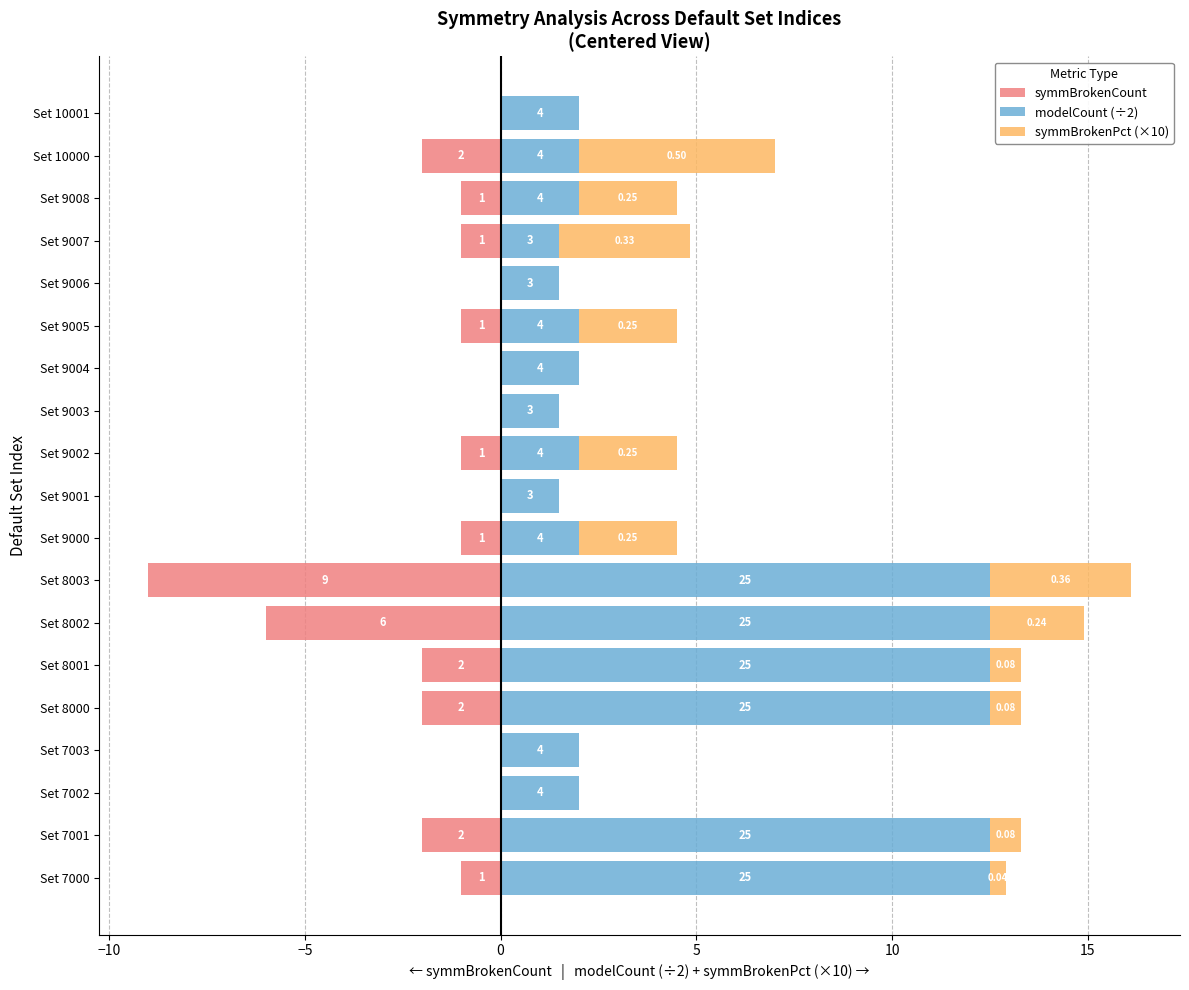

What are all the series names shown in the legend?

symmBrokenCount, modelCount (÷2), symmBrokenPct (×10)